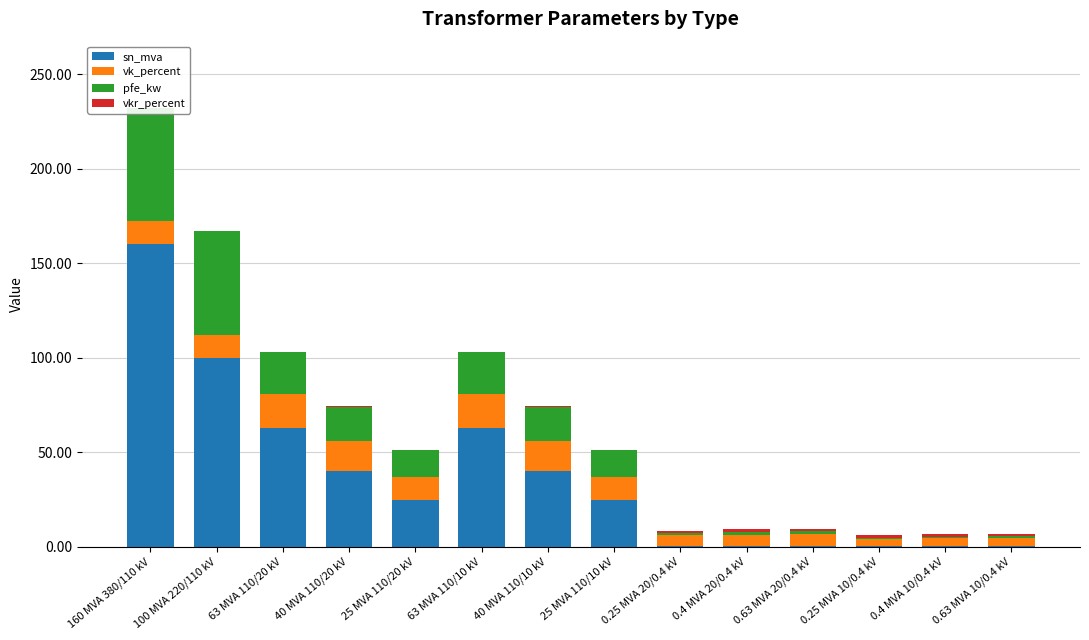

Rank the series by their maximum value, from highest to lowest.

sn_mva, pfe_kw, vk_percent, vkr_percent